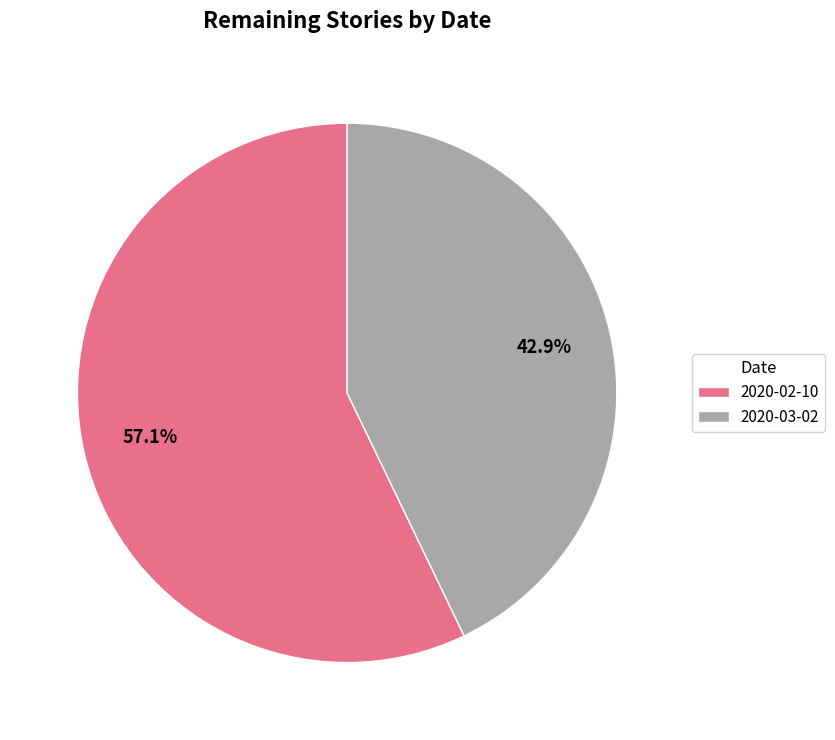

Which category accounts for the majority?

2020-02-10